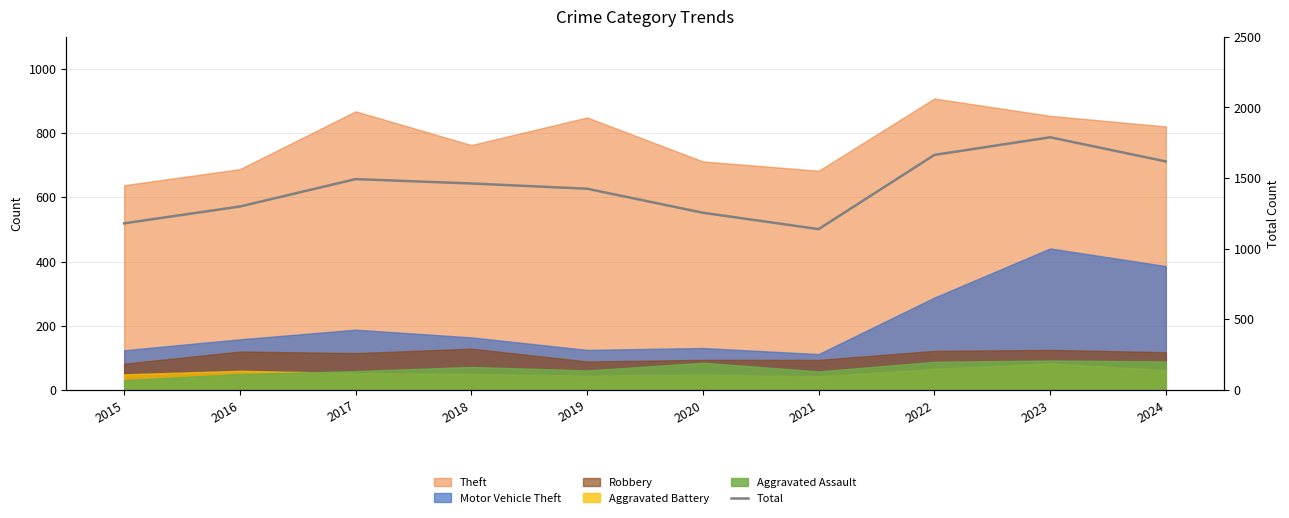

How many points are higher than both their immediate neighbors (excluding endpoints)?

2